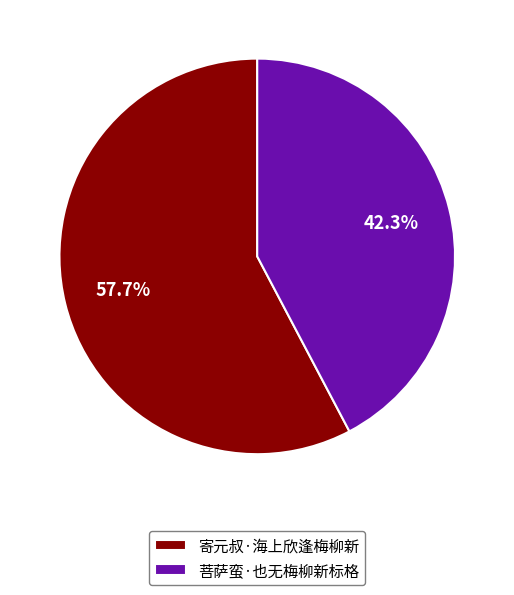

Between 寄元叔·海上欣逢梅柳新 and 菩萨蛮·也无梅柳新标格, which is larger?

寄元叔·海上欣逢梅柳新